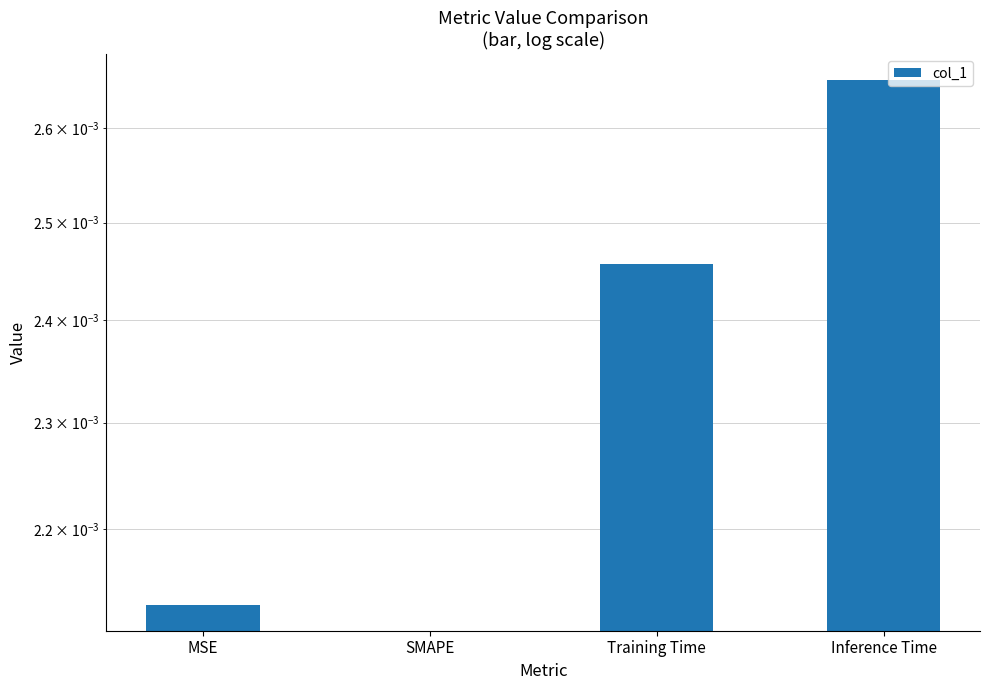

Does the chart contain any negative values?

No